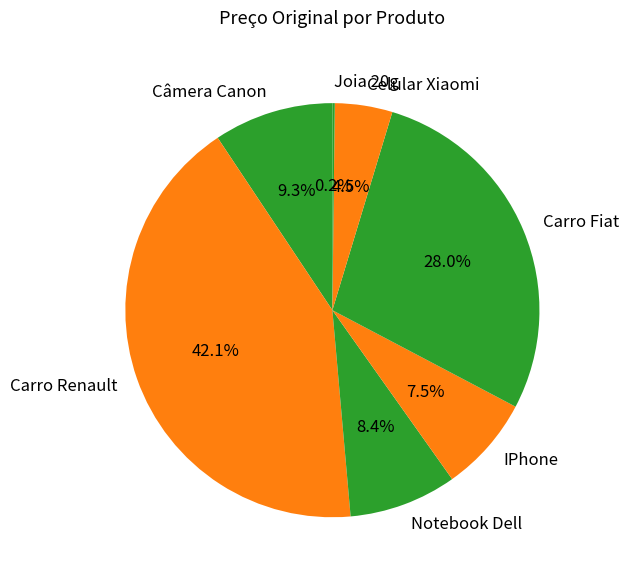

Is Carro Fiat the majority of the pie?

No